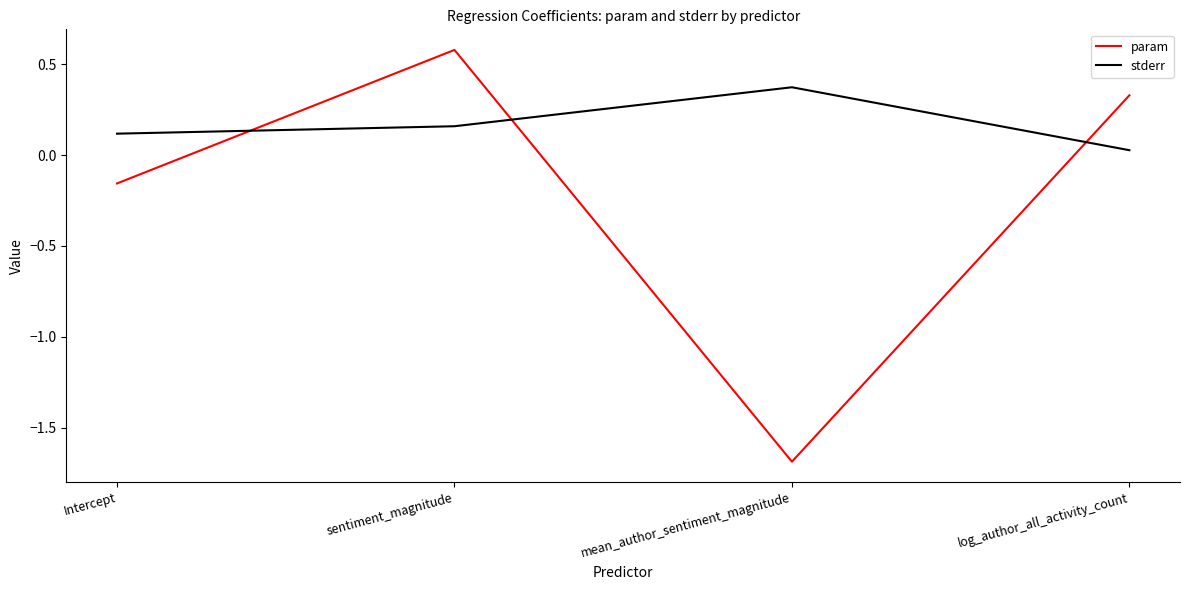

What is the difference between the maximum and minimum values in the param series?

2.3